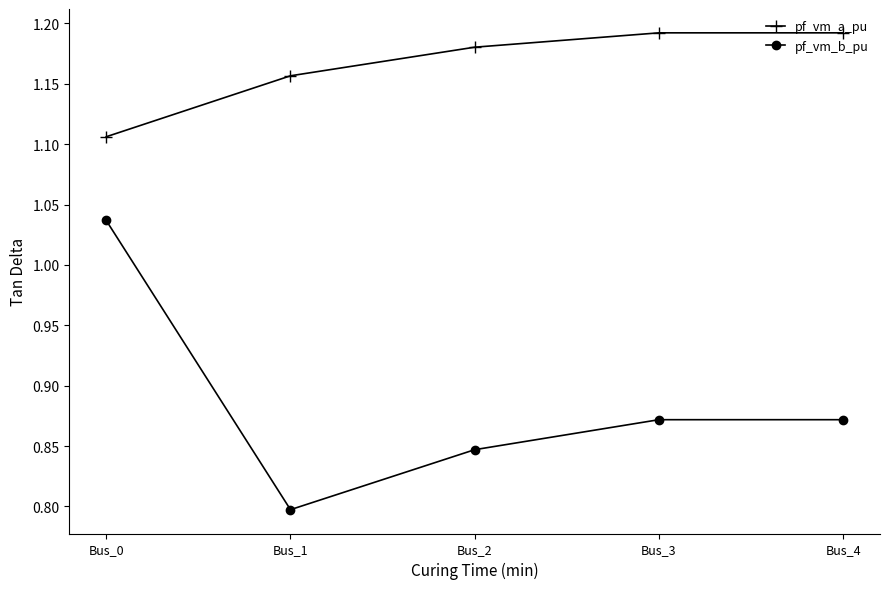

Which category has the lowest value across all series?

Bus_1